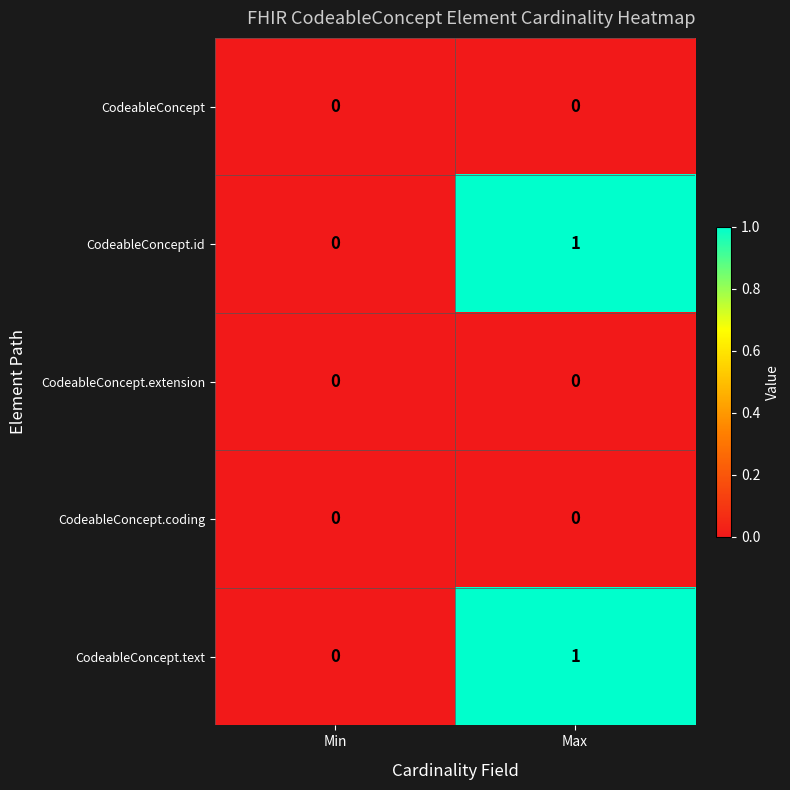

The value of CodeableConcept.text at Max is 1. True or false?

True